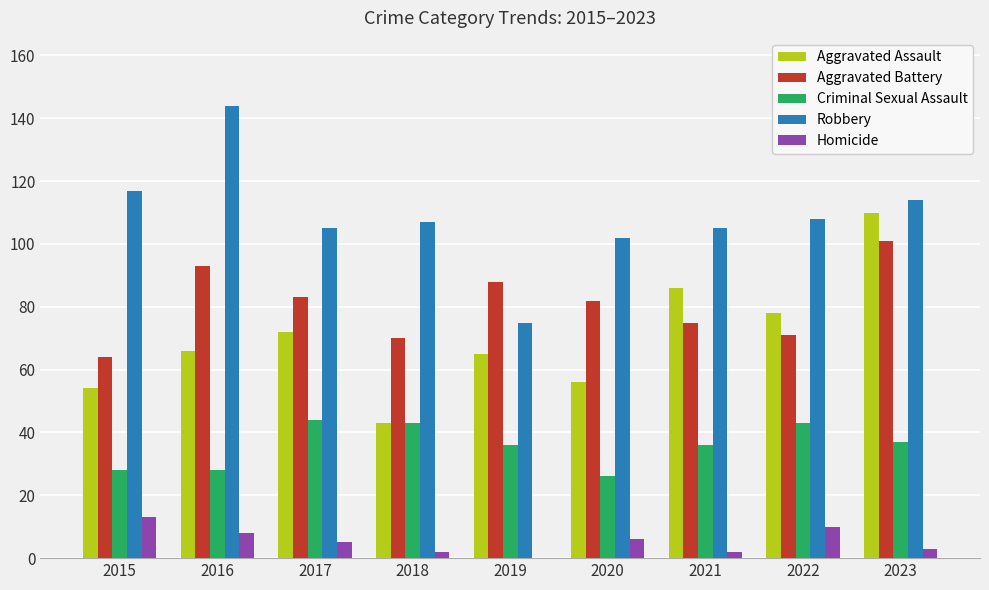

Reading left to right, transcribe all the data shown in this chart.

Aggravated Assault: 2015=54	2016=66	2017=72	2018=43	2019=65	2020=56	2021=86	2022=78	2023=110
Aggravated Battery: 2015=64	2016=93	2017=83	2018=70	2019=88	2020=82	2021=75	2022=71	2023=101
Criminal Sexual Assault: 2015=28	2016=28	2017=44	2018=43	2019=36	2020=26	2021=36	2022=43	2023=37
Robbery: 2015=117	2016=144	2017=105	2018=107	2019=75	2020=102	2021=105	2022=108	2023=114
Homicide: 2015=13	2016=8	2017=5	2018=2	2019=0	2020=6	2021=2	2022=10	2023=3